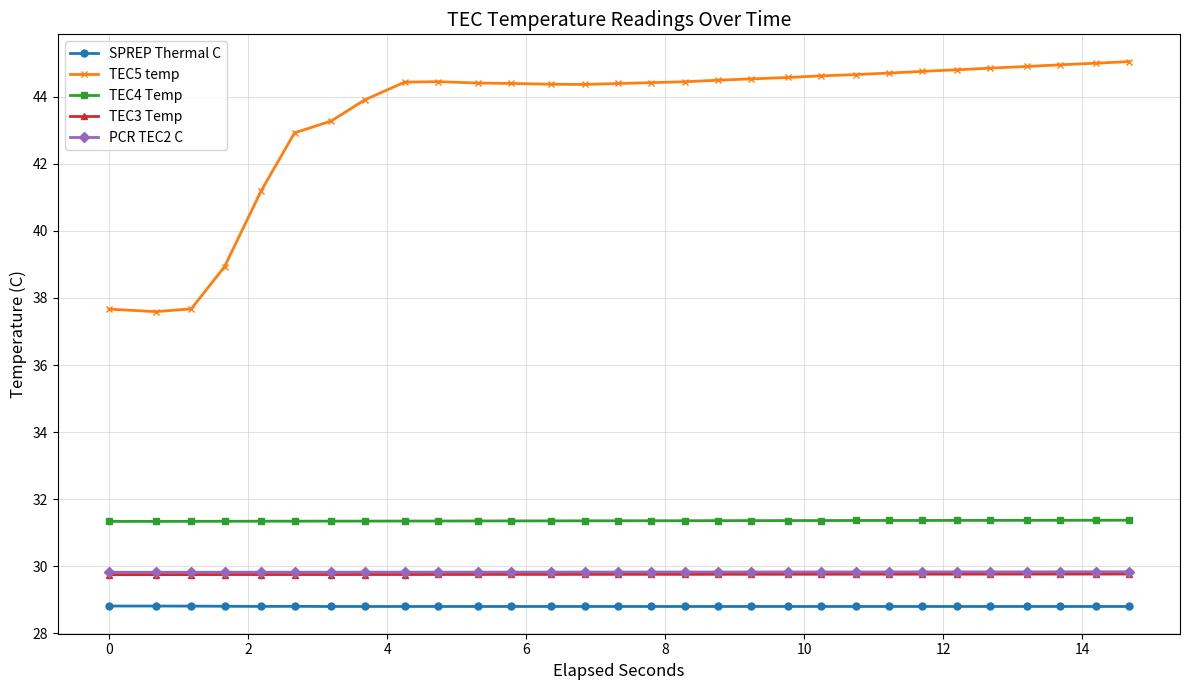

Count the SPREP Thermal C values in the range 28 to 29.

30